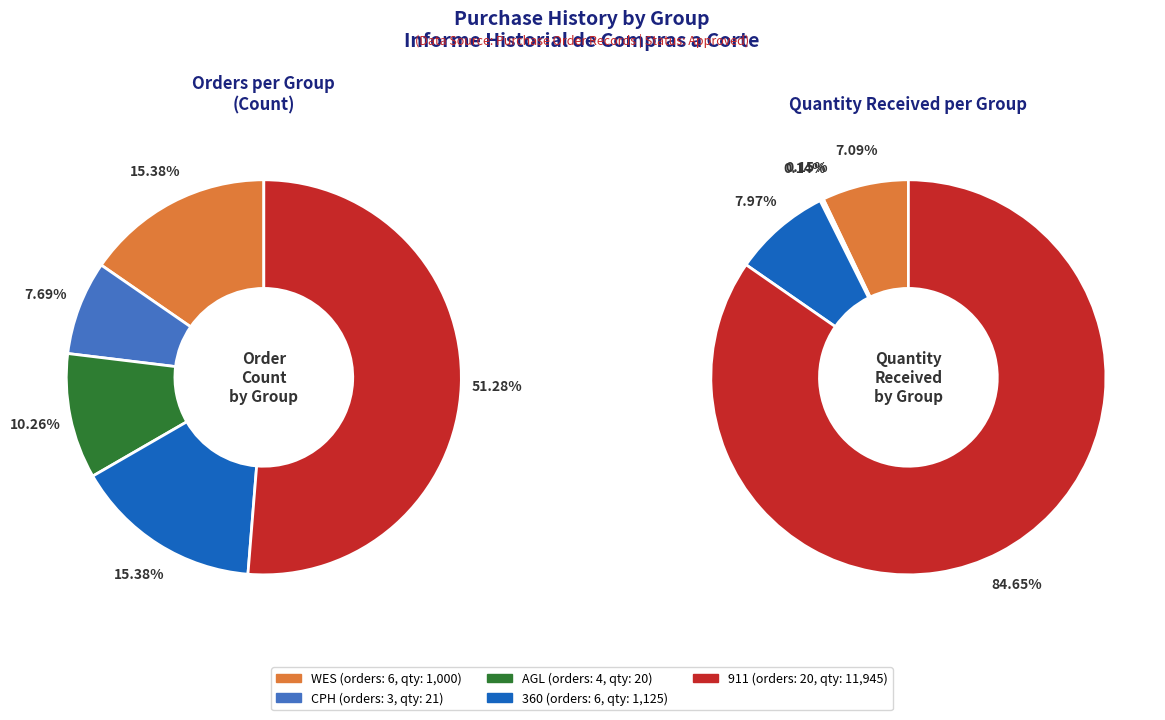

To the nearest percent, what is the average slice percentage?

20%